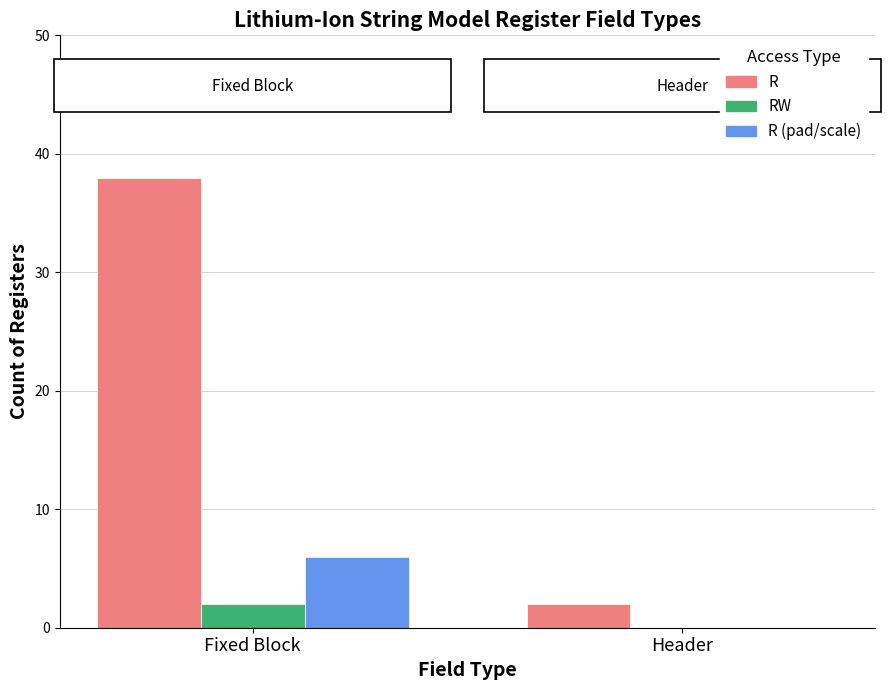

Reading left to right, transcribe all the data shown in this chart.

R: 38	2
RW: 2	0
R (pad/scale): 6	0